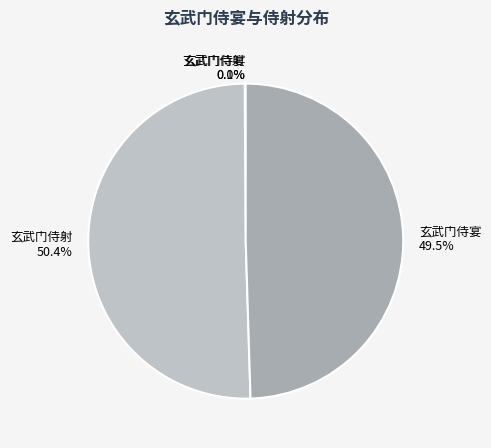

Which category has the smallest portion of the pie?

玄武门侍宴 (297)